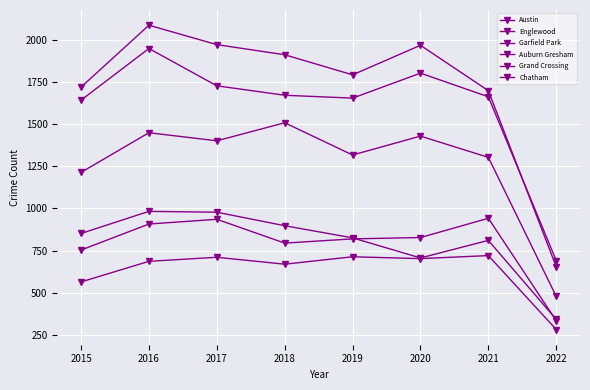

Reading left to right, transcribe all the data shown in this chart.

Austin: 2015=1719	2016=2086	2017=1971	2018=1911	2019=1792	2020=1967	2021=1698	2022=655
Englewood: 2015=1642	2016=1948	2017=1727	2018=1671	2019=1654	2020=1802	2021=1662	2022=691
Garfield Park: 2015=1214	2016=1449	2017=1401	2018=1508	2019=1317	2020=1429	2021=1303	2022=479
Auburn Gresham: 2015=852	2016=983	2017=978	2018=898	2019=826	2020=707	2021=811	2022=343
Grand Crossing: 2015=754	2016=908	2017=936	2018=795	2019=820	2020=828	2021=942	2022=335
Chatham: 2015=565	2016=687	2017=711	2018=670	2019=714	2020=703	2021=721	2022=283